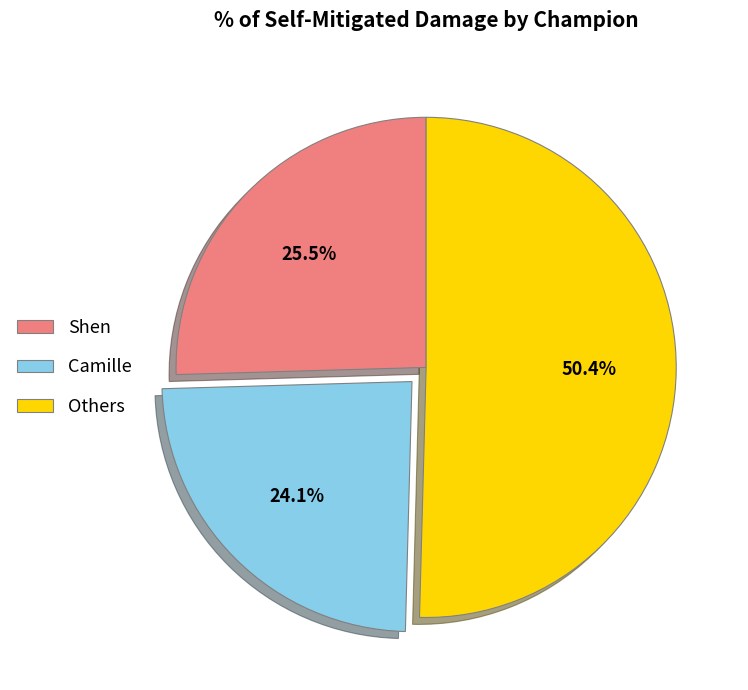

How many slices are in this pie chart?

3